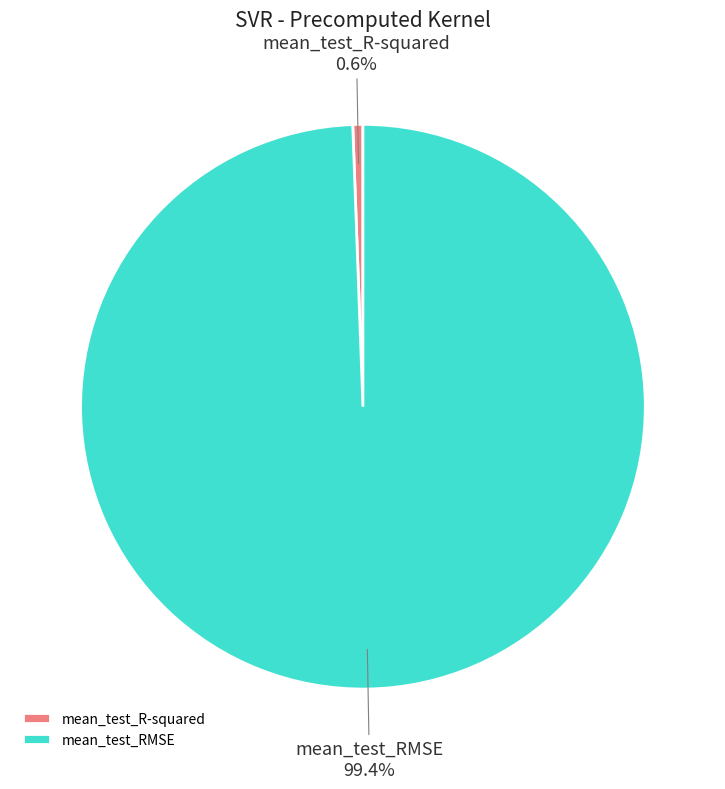

To the nearest percent, what portion does mean_test_RMSE represent?

99%